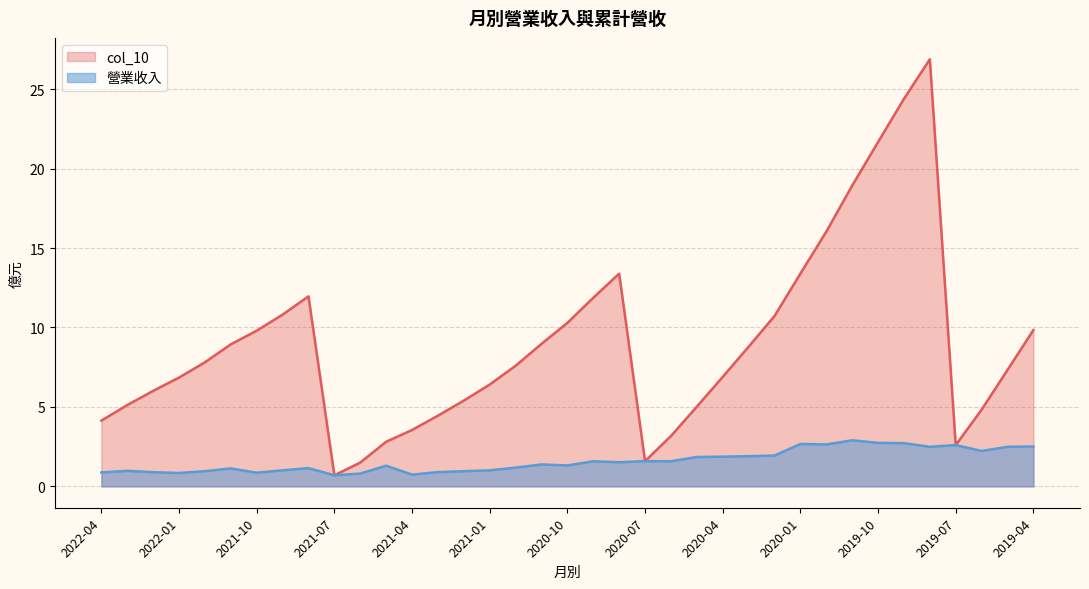

What are all the series names shown in the legend?

col_10, 營業收入